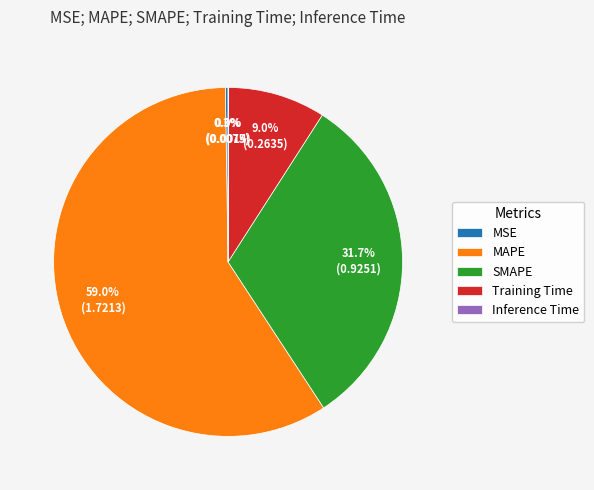

Which category has the biggest portion of the pie?

MAPE